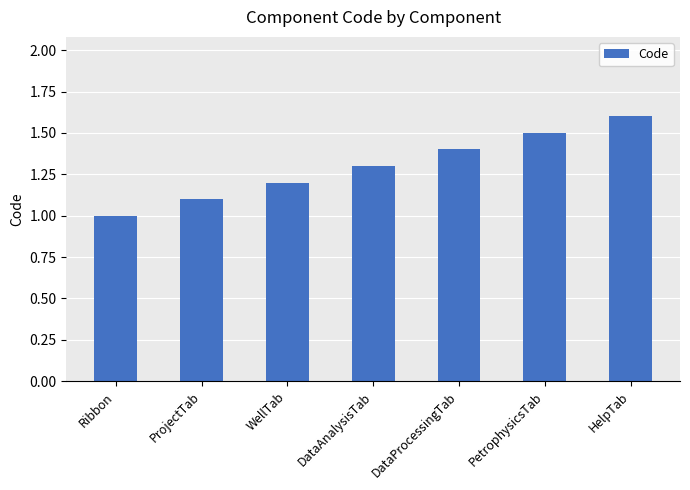

Reading left to right, extract all data points from this chart.

1.0	1.1	1.2	1.3	1.4	1.5	1.6